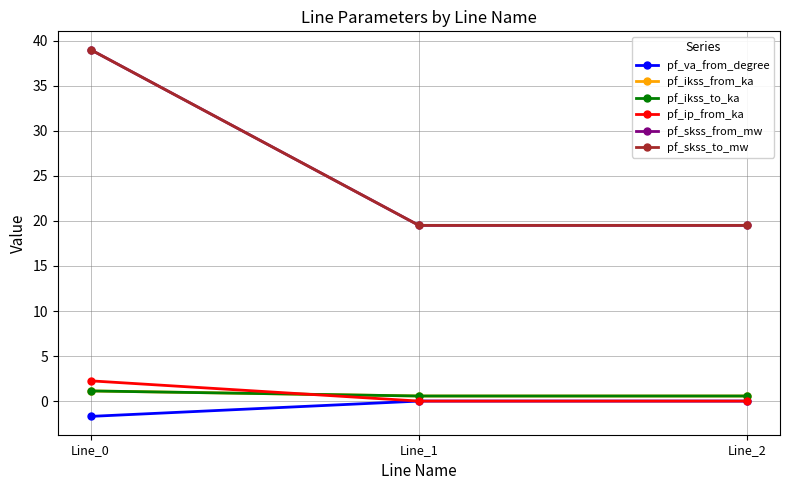

At which category does the chart reach its minimum across all series?

Line_0